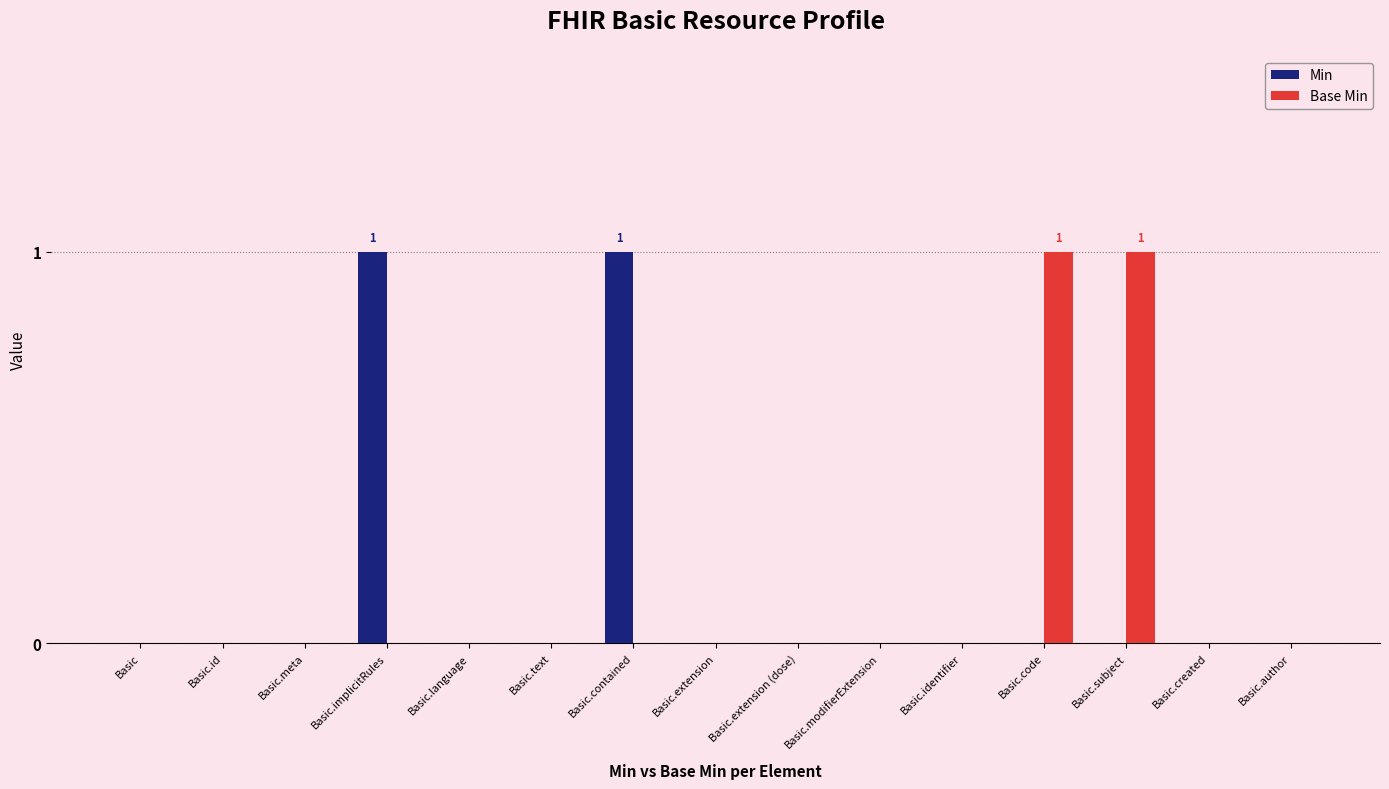

The Min series shows 0 at Basic.extension. True or false?

True